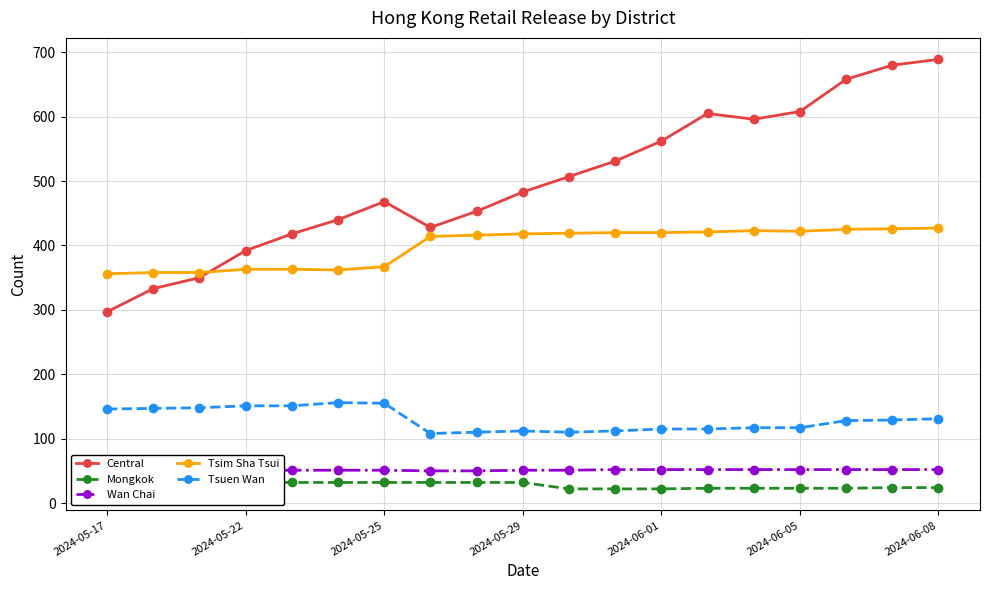

Count the Wan Chai values in the range 50 to 52.

19